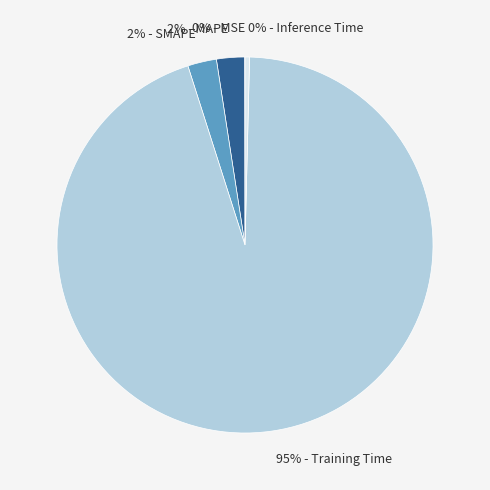

Is there a majority slice in this chart?

Yes